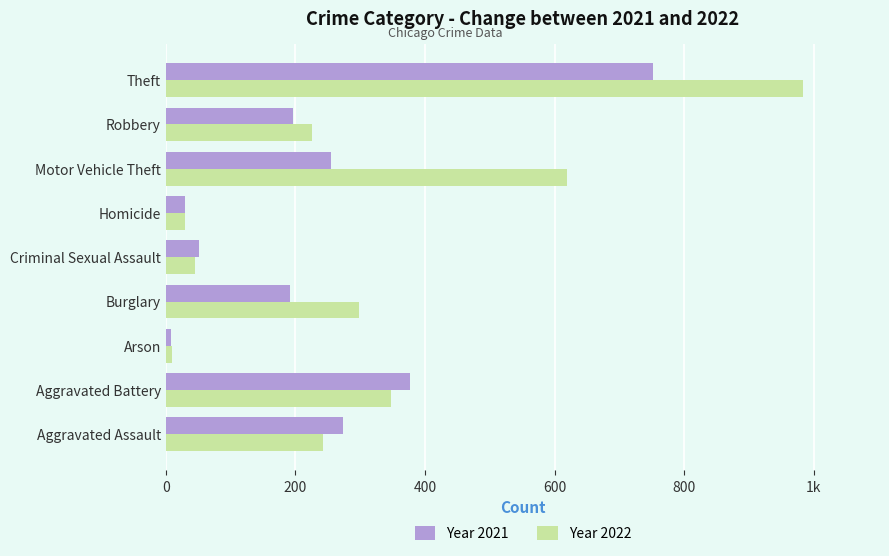

Reading left to right, extract all data points from this chart.

Year 2021: 274	377	8	191	51	30	255	197	752
Year 2022: 243	348	9	298	45	30	619	225	984